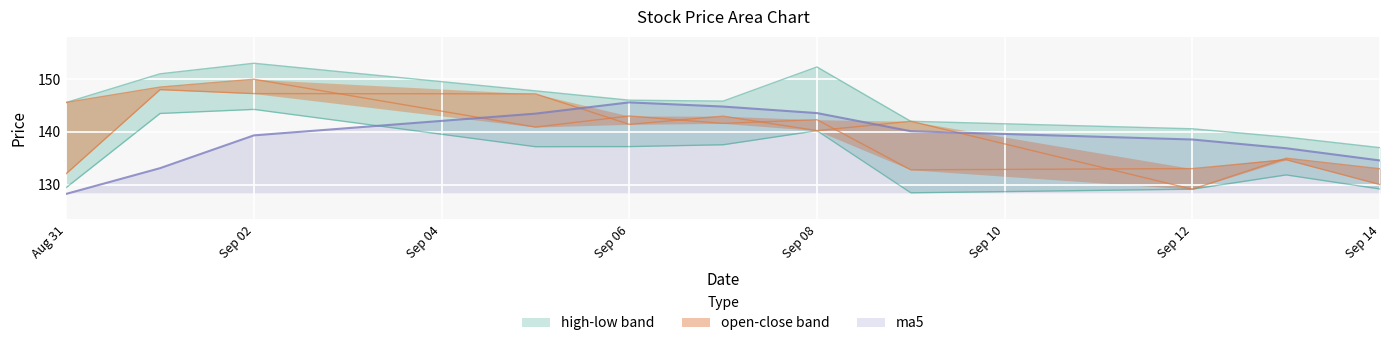

True or false: low and open cross at least once.

False